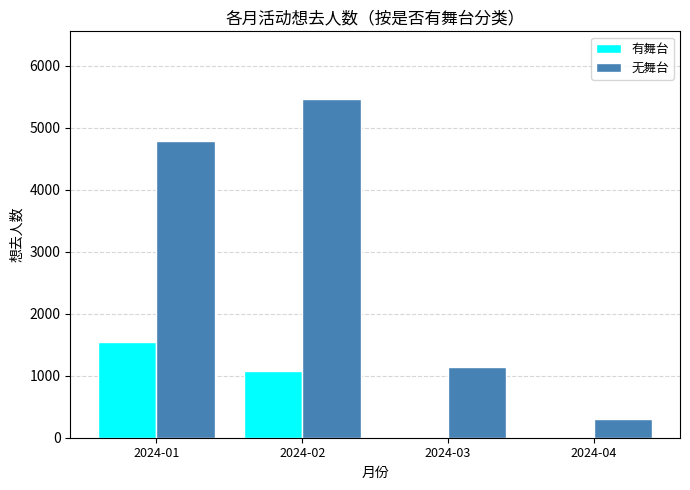

Which series changed the most between 2024-02 and 2024-03?

无舞台